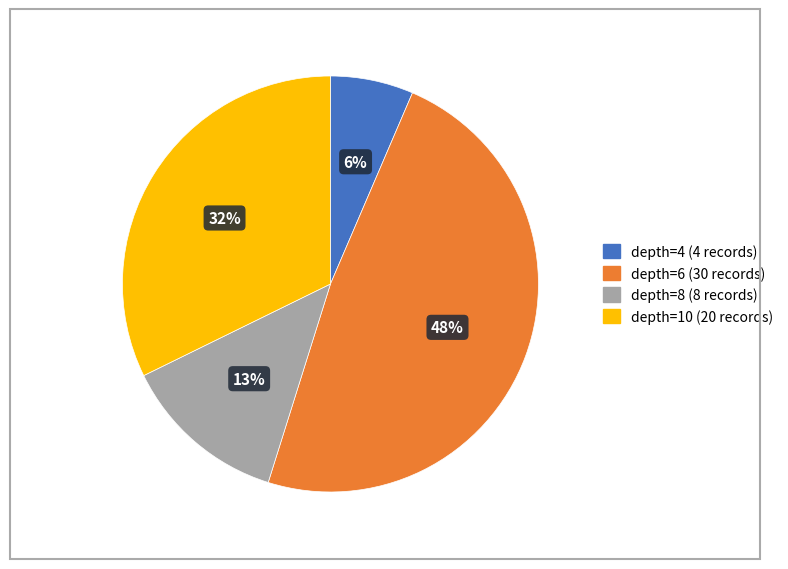

How many slices are in this pie chart?

4